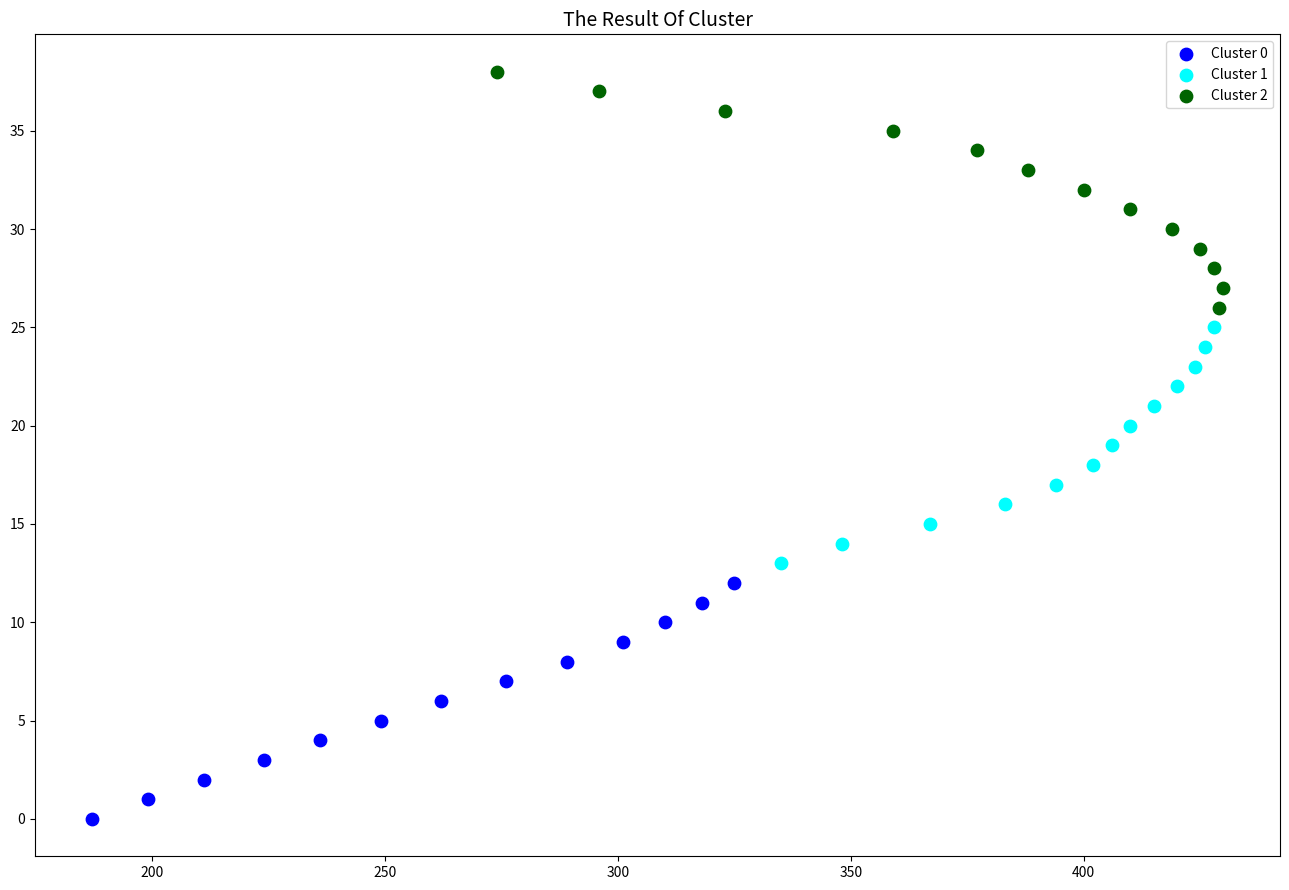

Which series contains the highest Y value?

Cluster 2